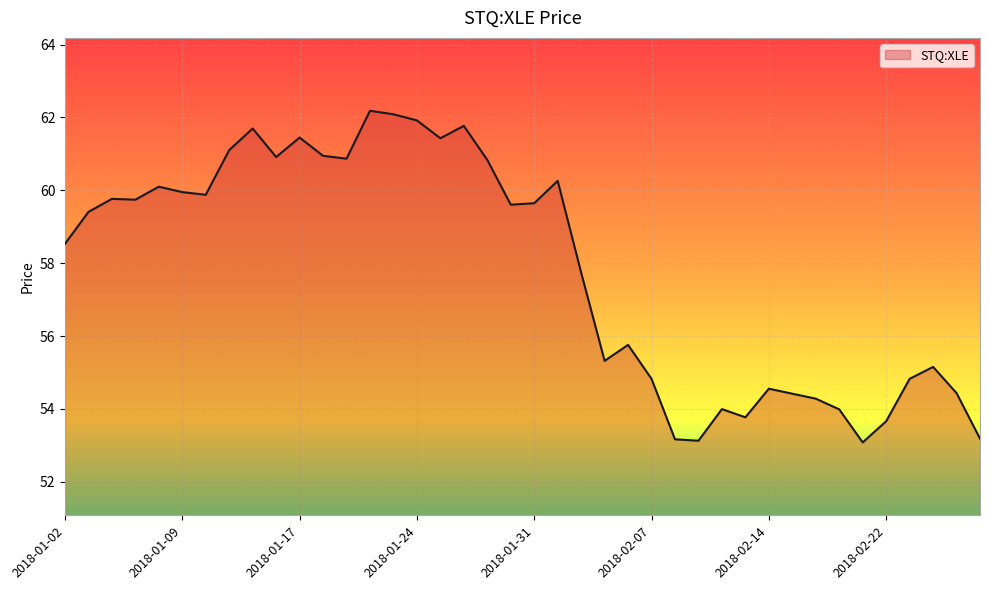

What is the difference between the maximum and minimum values?

9.1